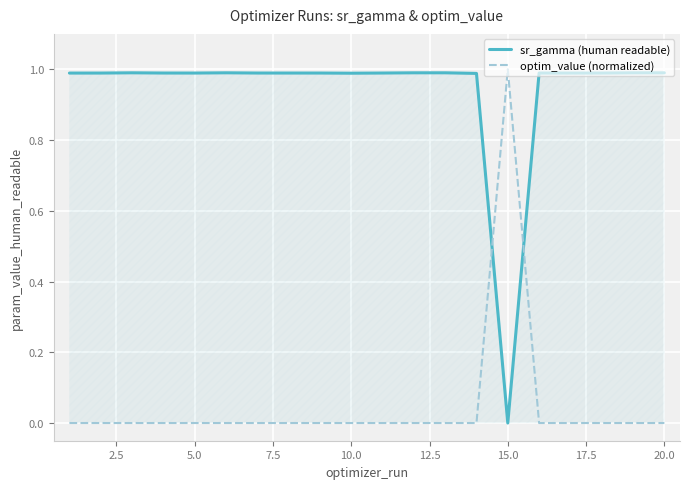

What is the sum of all sr_gamma (human readable) values?

18.8